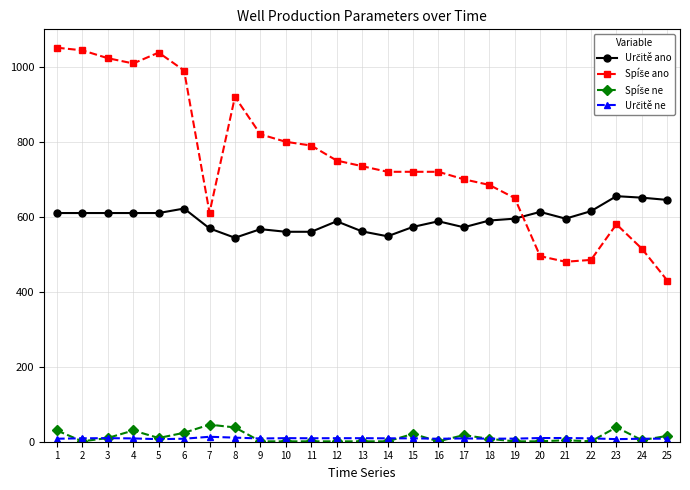

What is the maximum value shown in the chart?

1051.0